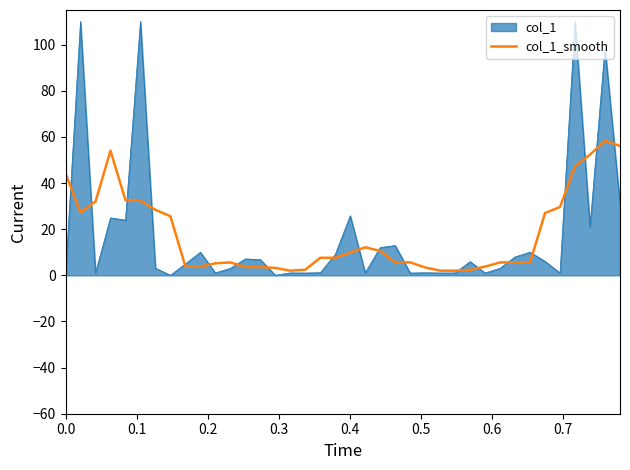

Which series has the widest spread of values?

col_1